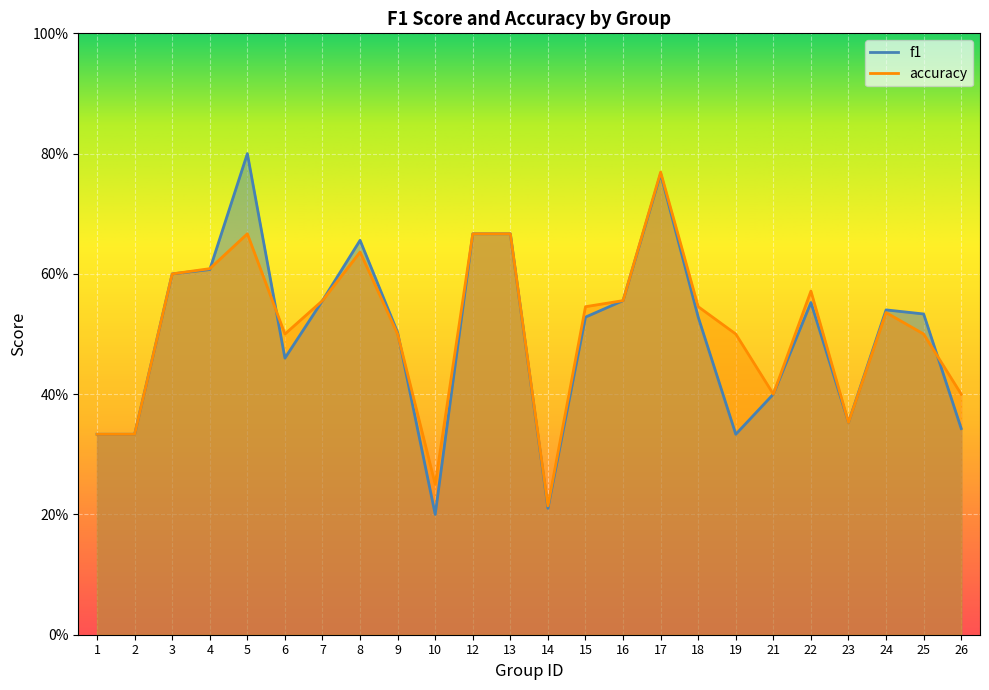

How many intersections are there between accuracy and f1?

4